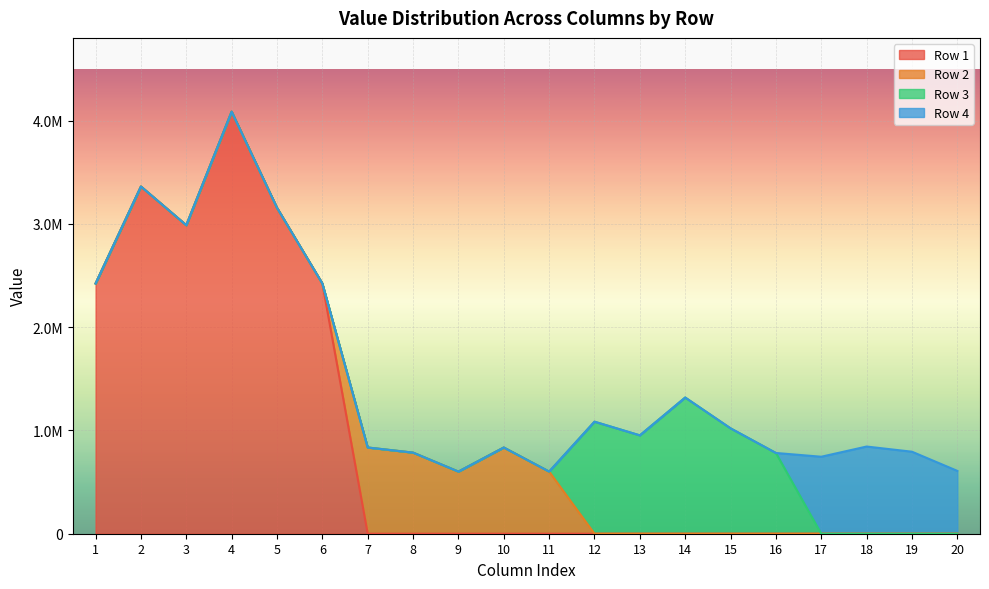

What is the spread (max minus min) of values at 5?

3155299.1